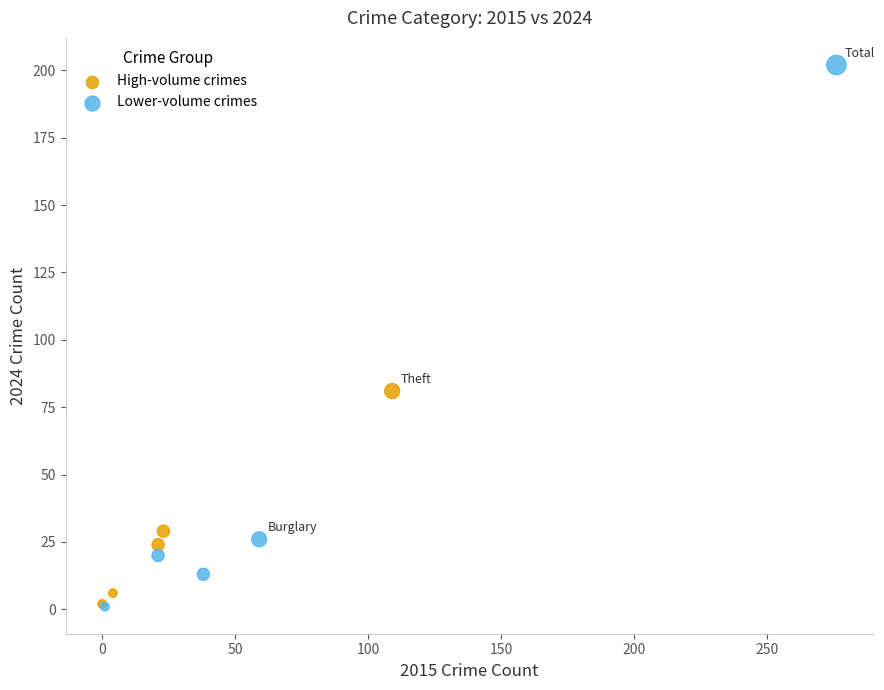

What are all the series names shown in the legend?

High-volume crimes, Lower-volume crimes